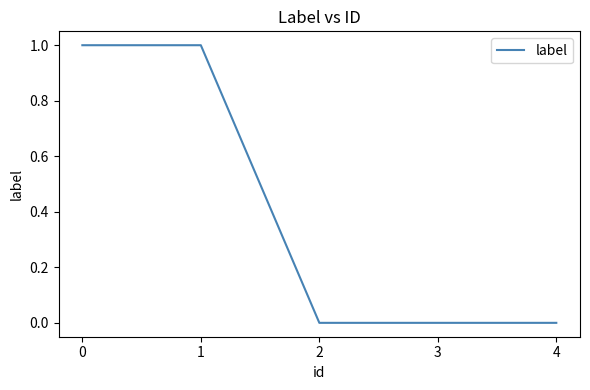

How many lines are shown in the chart?

1